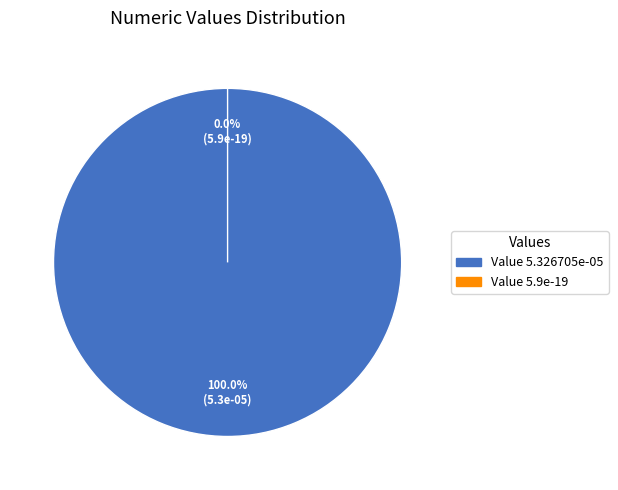

Which category has the biggest portion of the pie?

5.326705e-05